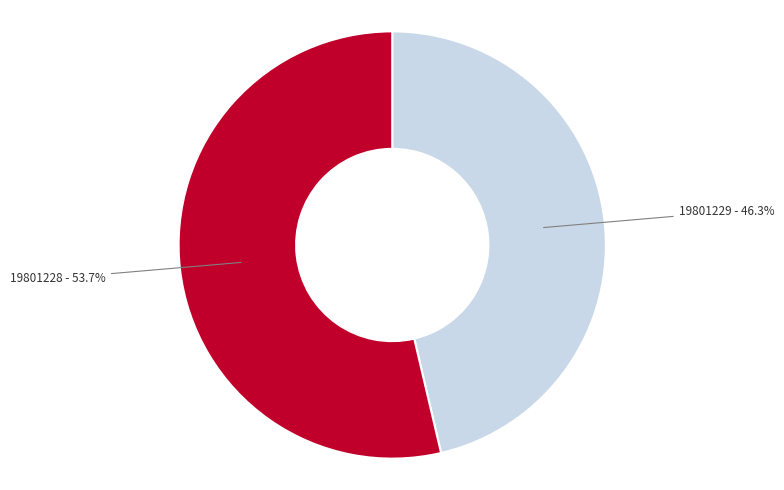

What is the smallest slice in the pie chart?

19801229